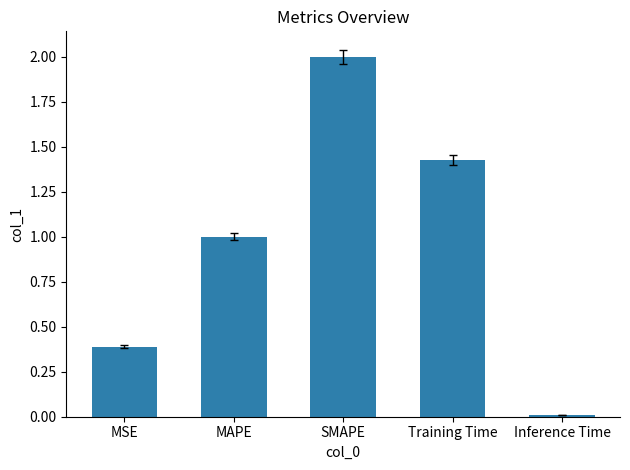

What is the value of the 1st bar from the left?

0.4